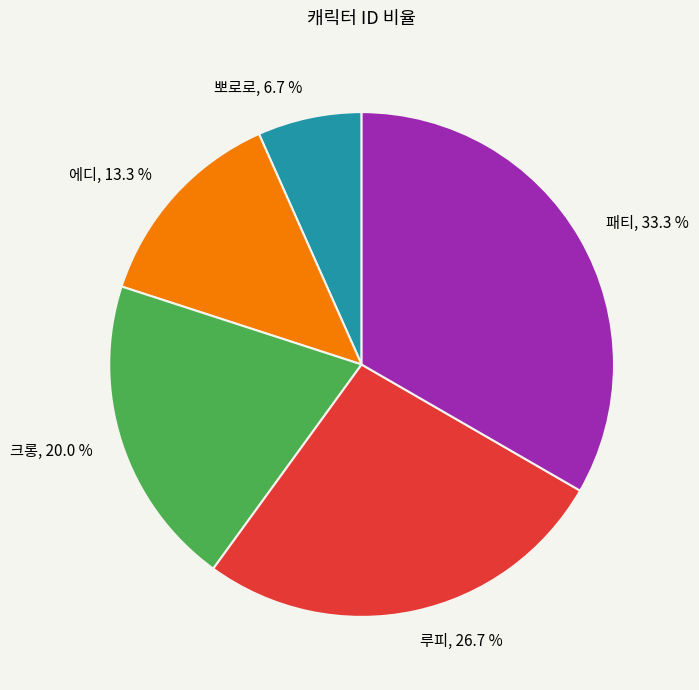

Is there a majority slice in this chart?

No